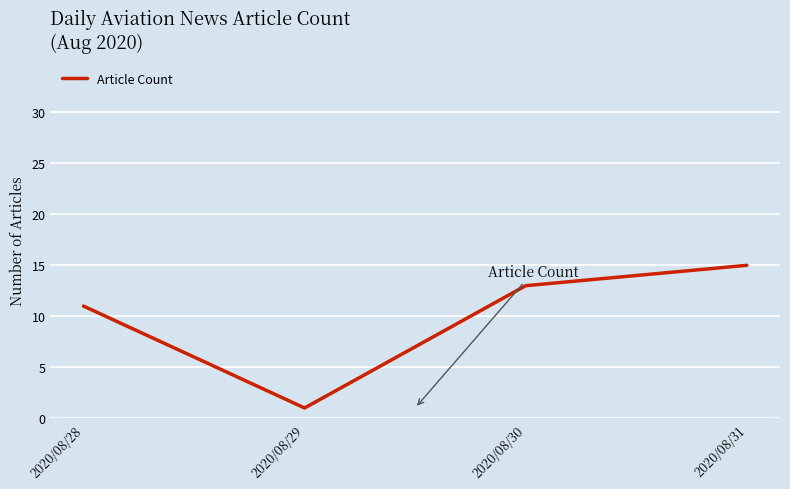

What is the greatest value displayed?

15